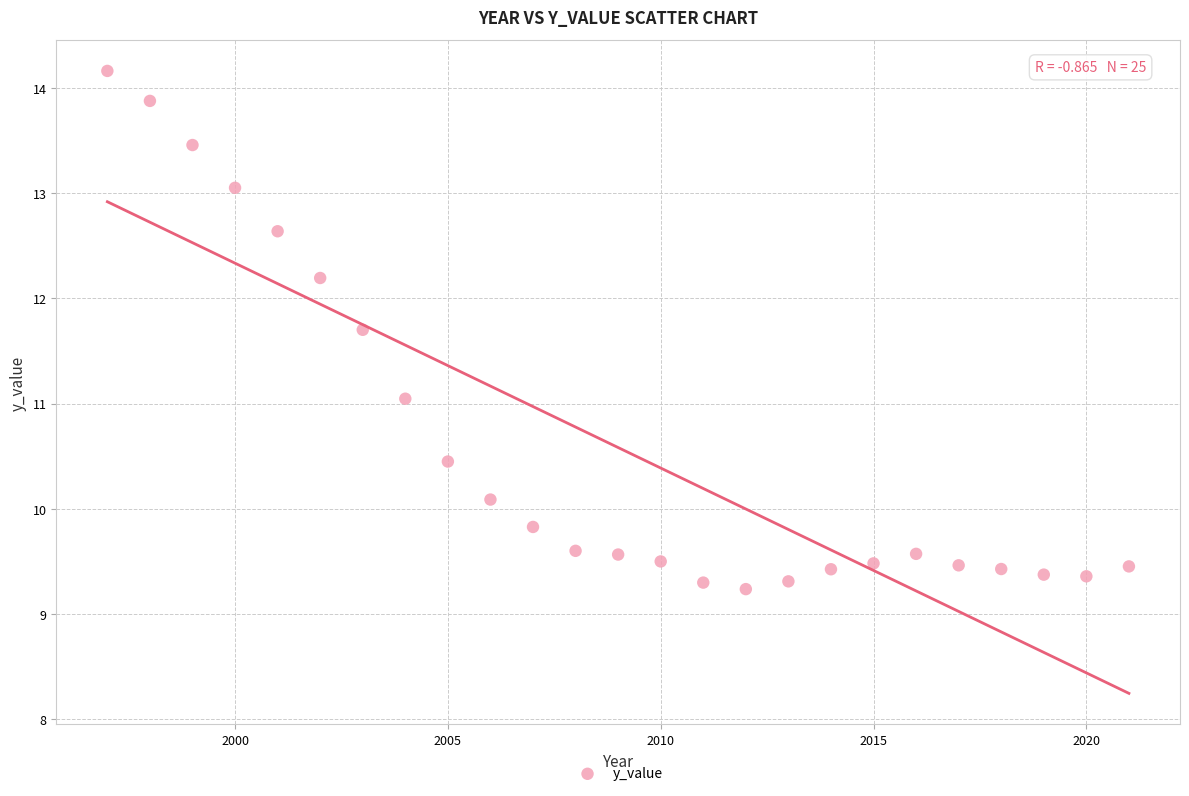

What is the range of X values (max minus min)?

24.0